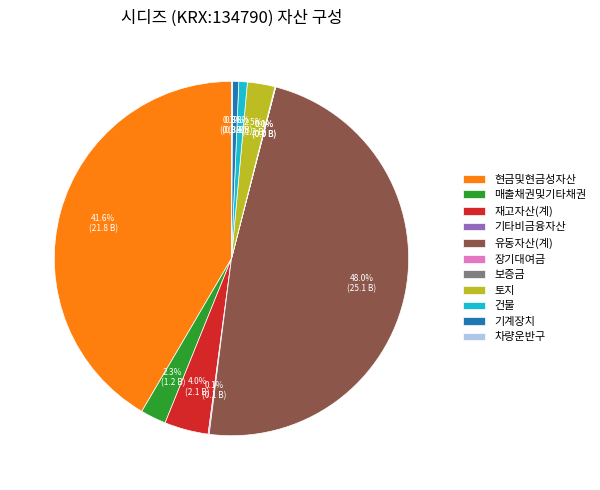

To the nearest percent, what percentage of the pie is 건물?

1%